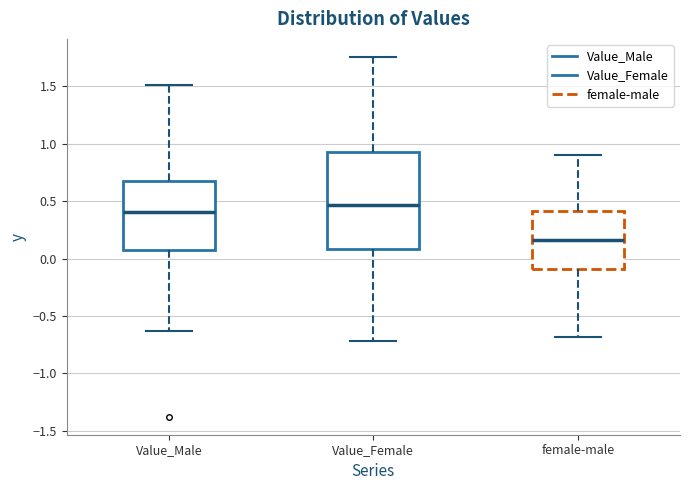

Which box is the tallest, from its lower edge to its upper edge?

Value_Female